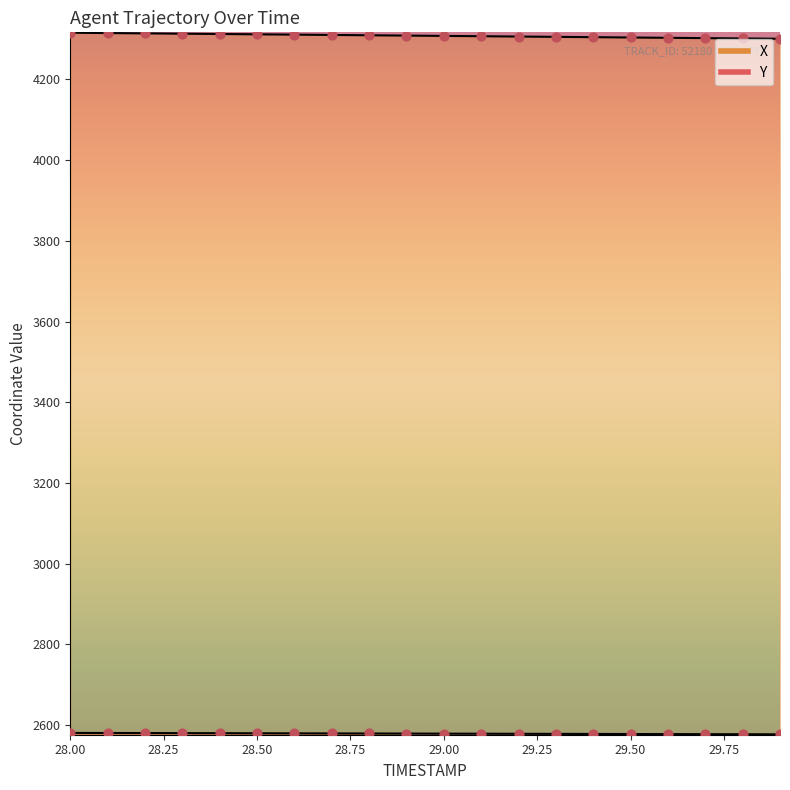

What is the total value across all series at 28.9?

6887.6